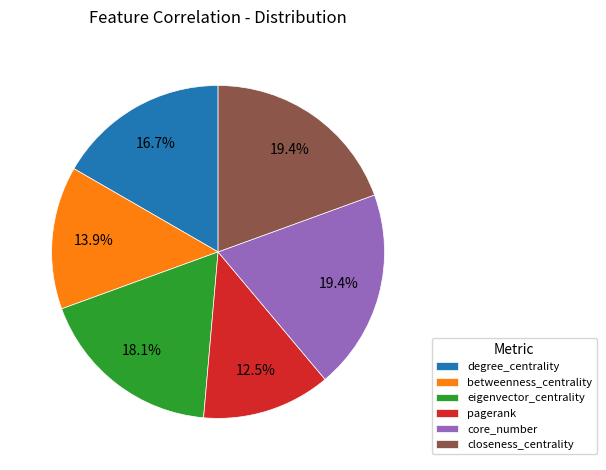

Which category has the smallest portion of the pie?

pagerank